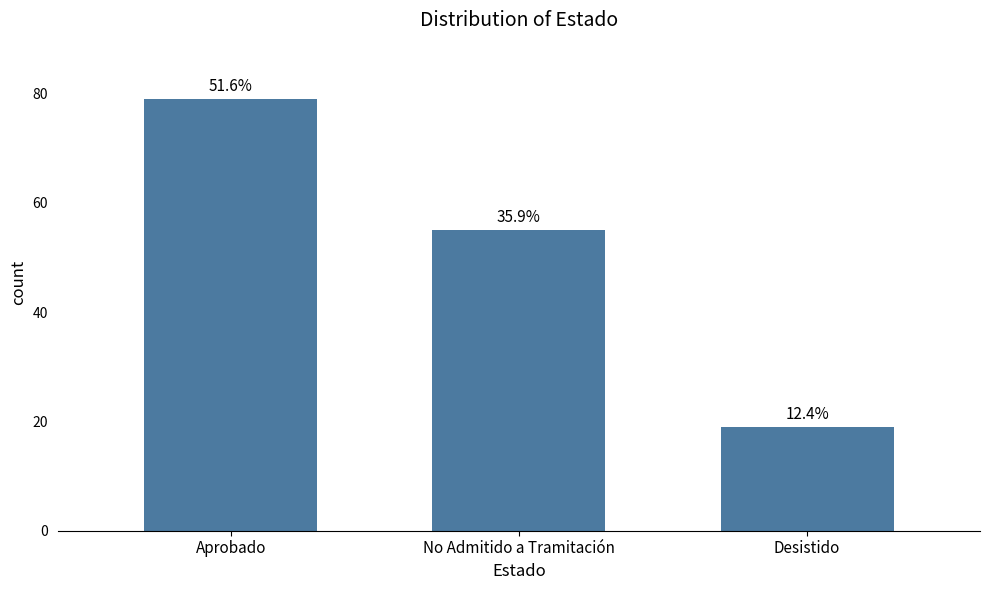

How many bars are there in total?

3